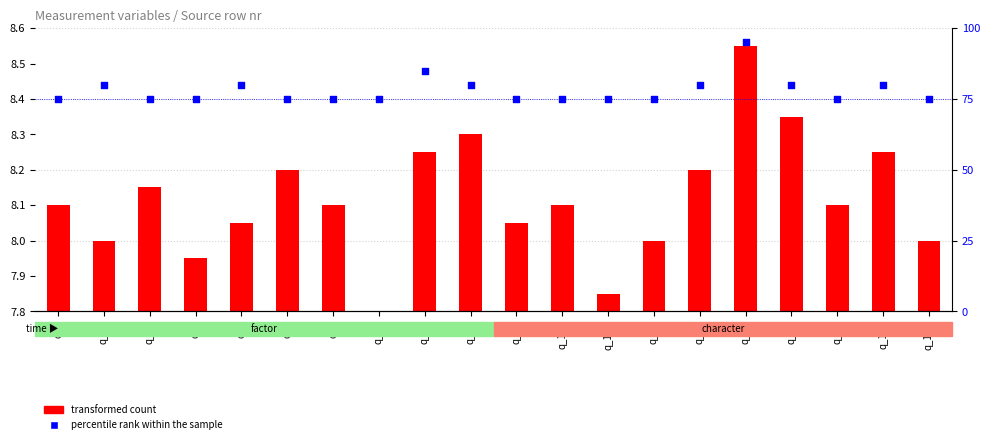

Which series has the largest Y range (max minus min)?

percentile rank within the sample